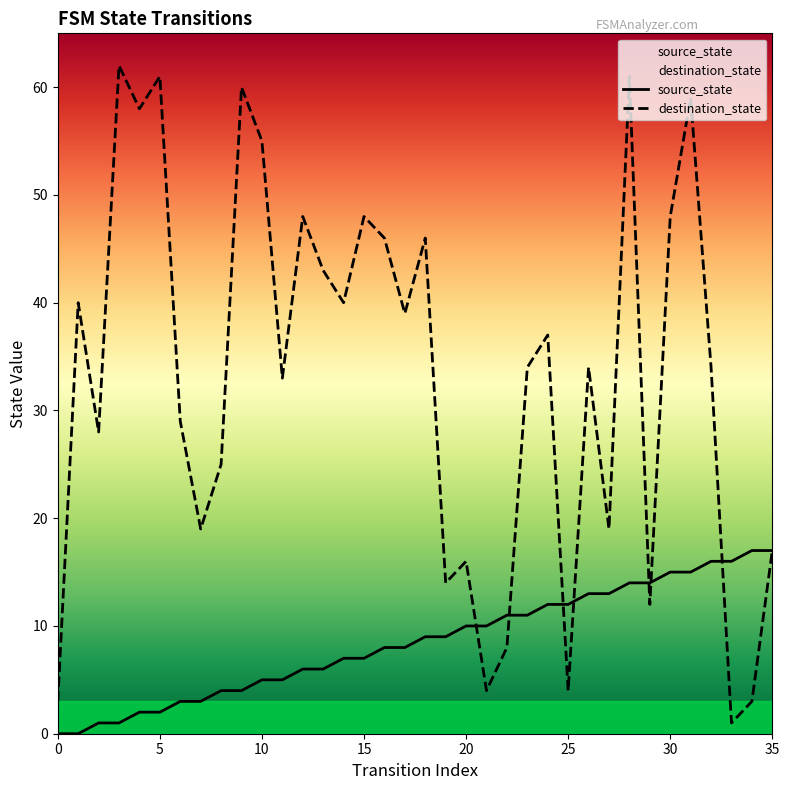

How many lines are shown in the chart?

2